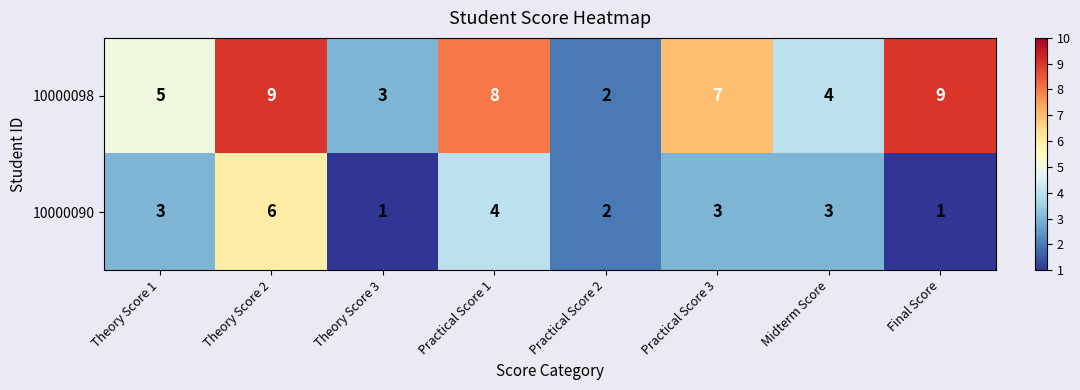

Between Practical Score 2 and Midterm Score, which series saw the biggest shift?

10000098